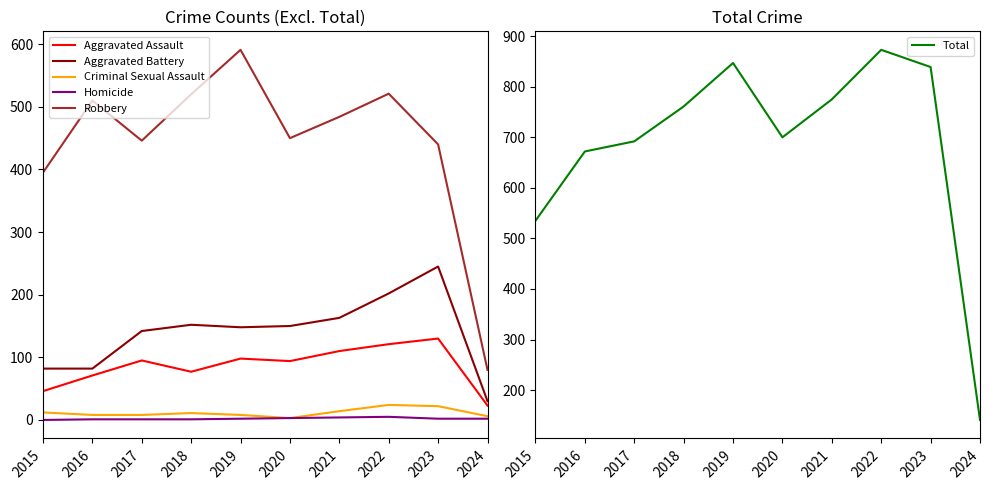

Which category has the lowest value across all series?

2015